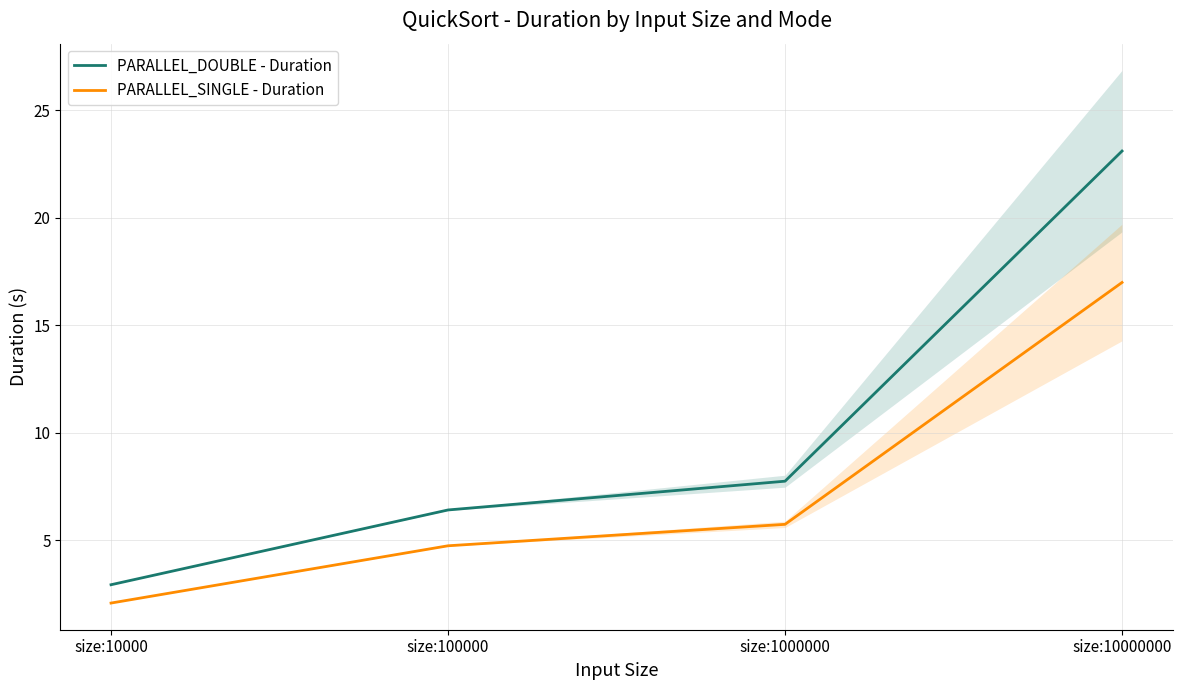

What is the average value of the PARALLEL_DOUBLE - Duration series?

10.0